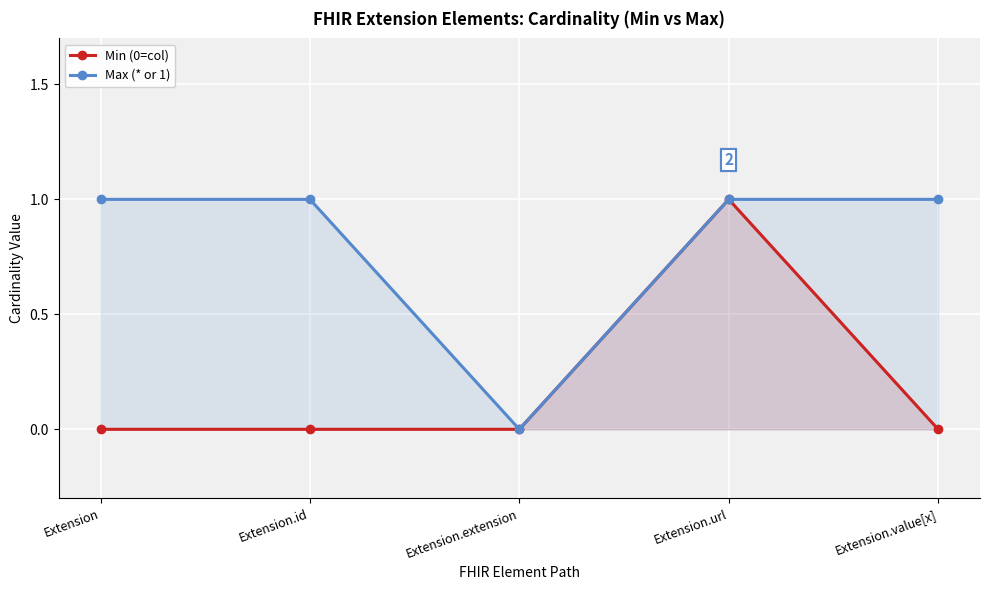

True or false: Min (0=col) and Max (* or 1) intersect in this chart.

False